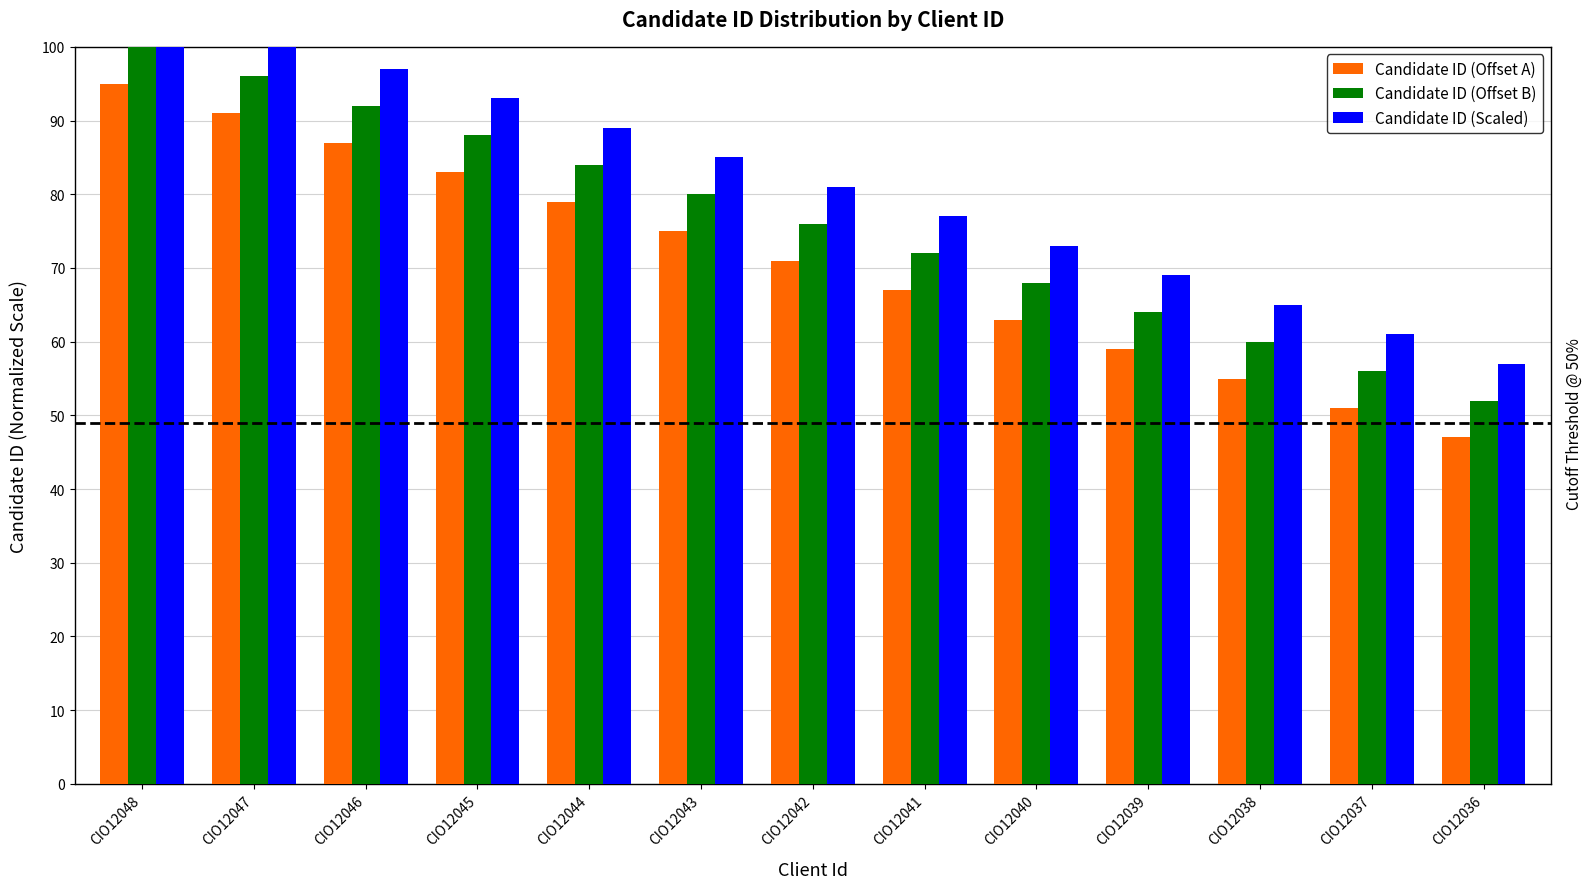

Rank the series by their average value, from highest to lowest.

Candidate ID (Scaled), Candidate ID (Offset B), Candidate ID (Offset A)